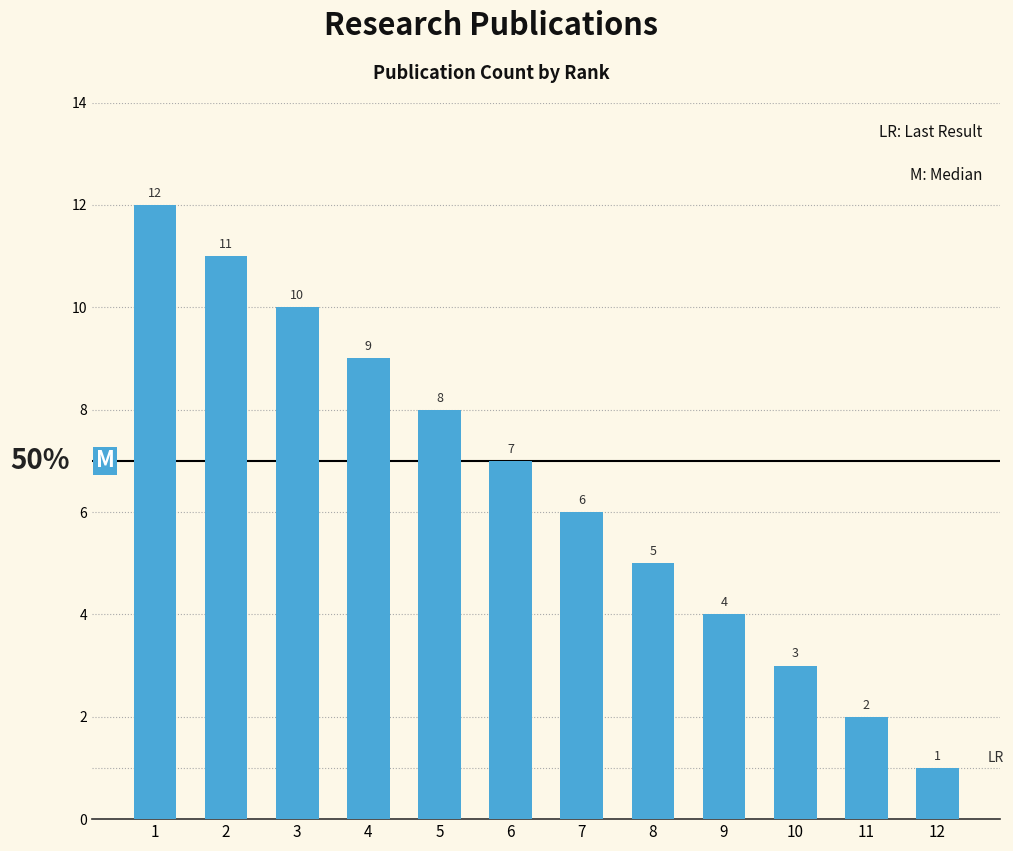

Rank the categories by value from lowest to highest.

12, 11, 10, 9, 8, 7, 6, 5, 4, 3, 2, 1